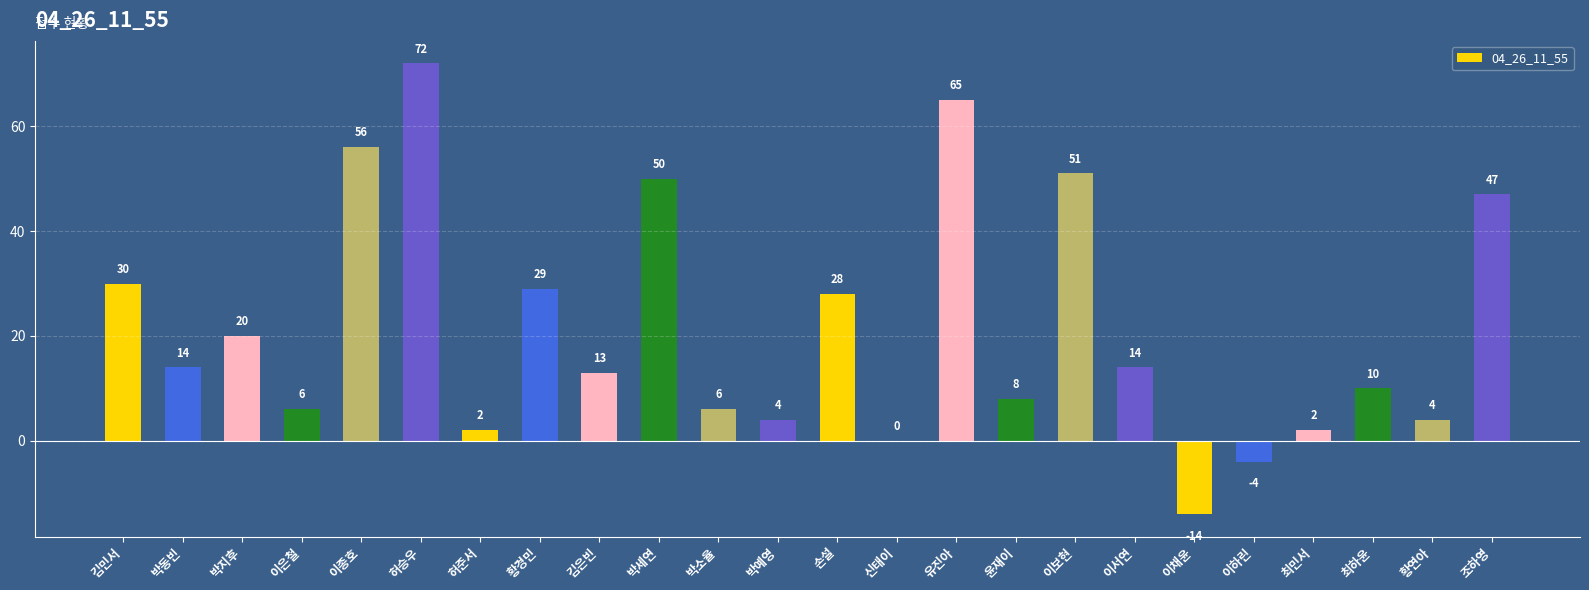

At which label is the value closest to 29?

황경민